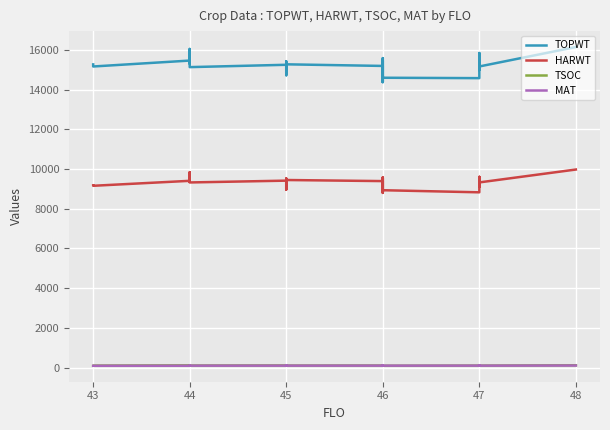

Which series has the largest range (max minus min)?

TOPWT